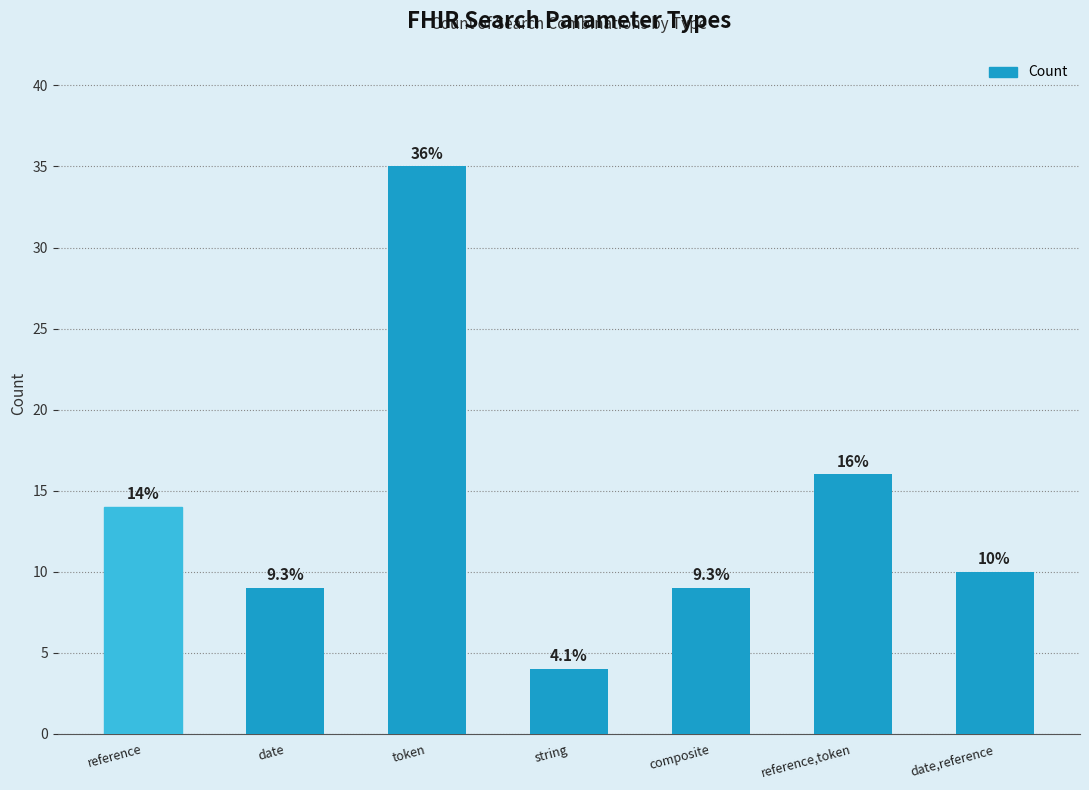

At which label is the value closest to 19?

reference,token